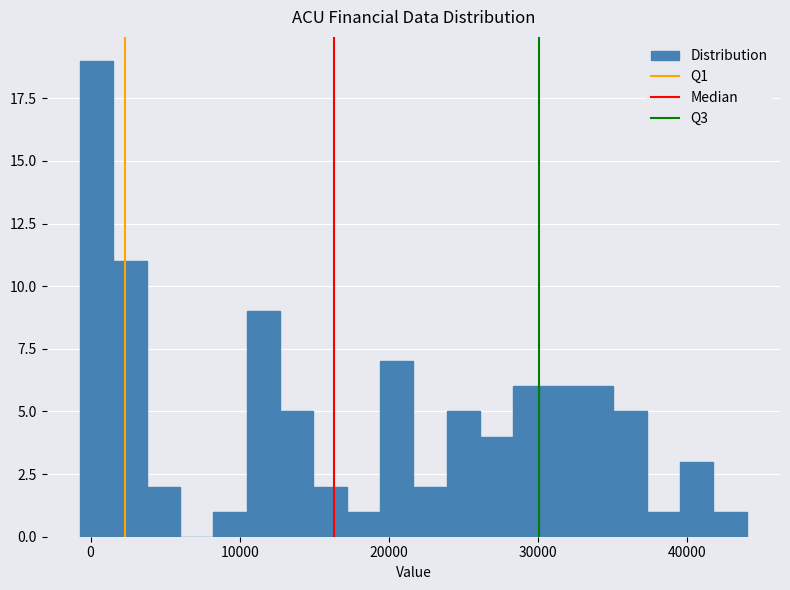

Read against the x-axis, roughly where is the centre of the tallest bar?

0